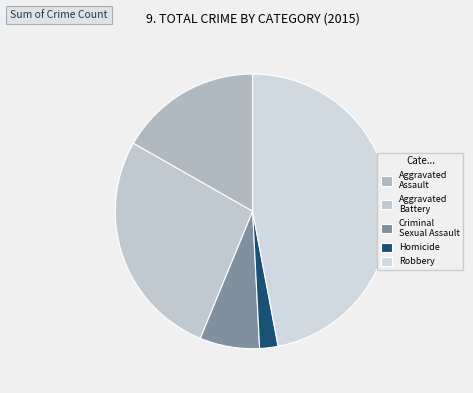

To the nearest percent, what percentage of the pie is Aggravated Battery?

27%